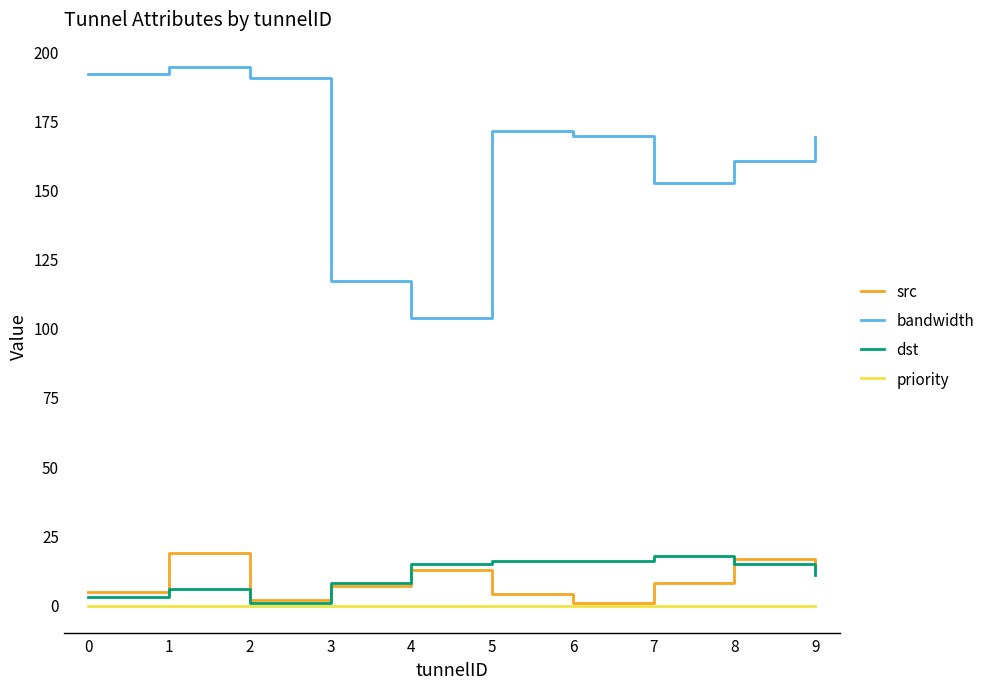

What are all the series names shown in the legend?

src, bandwidth, dst, priority